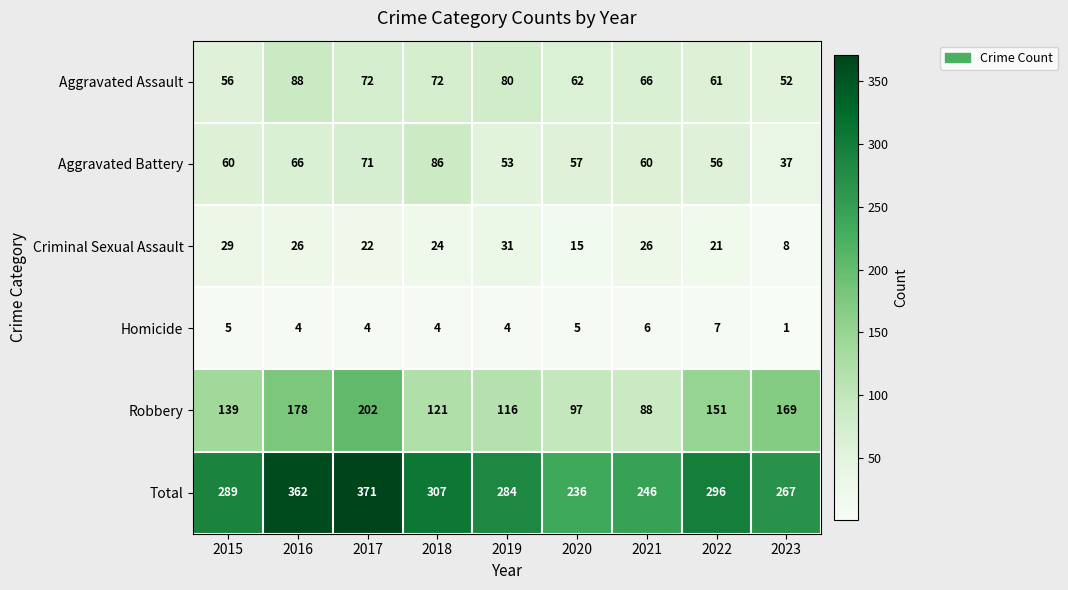

What is the difference between the Homicide values at 2021 and 2023?

5